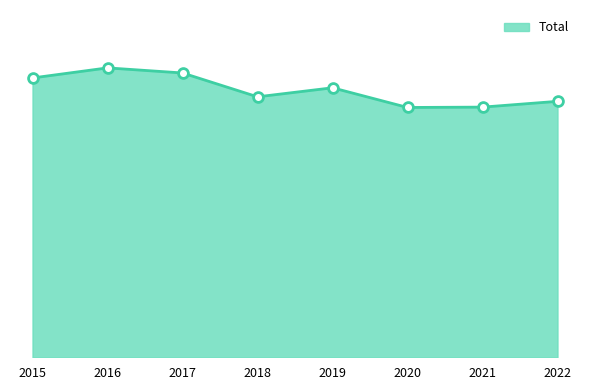

Is this an area chart (filled region under the line)?

Yes